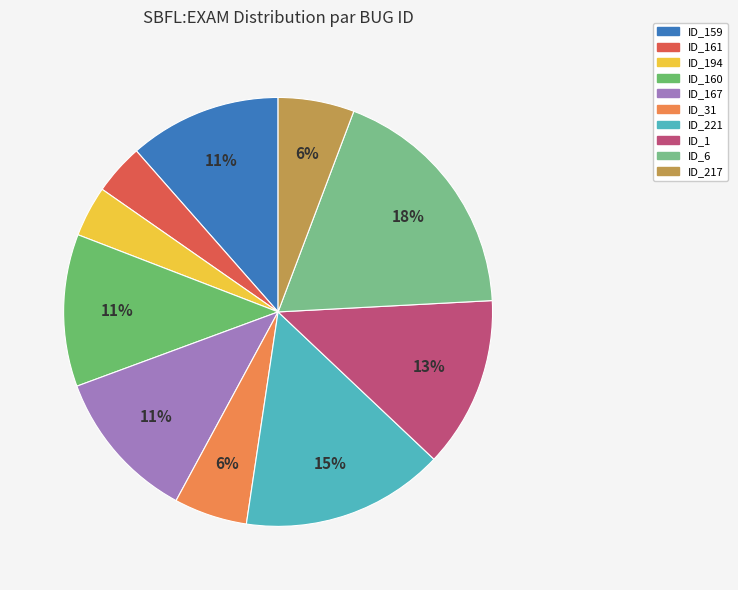

How many slices are in this pie chart?

10